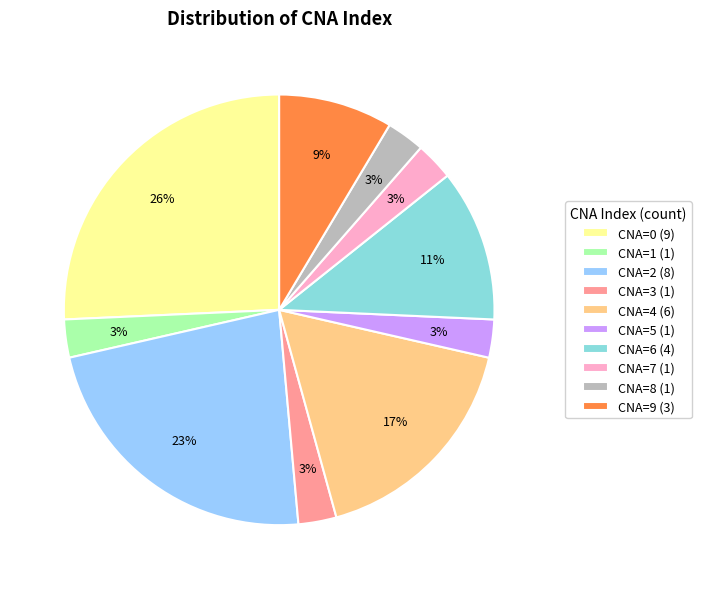

Combined, do CNA=0 (9) and CNA=1 (1) account for over 50%?

No